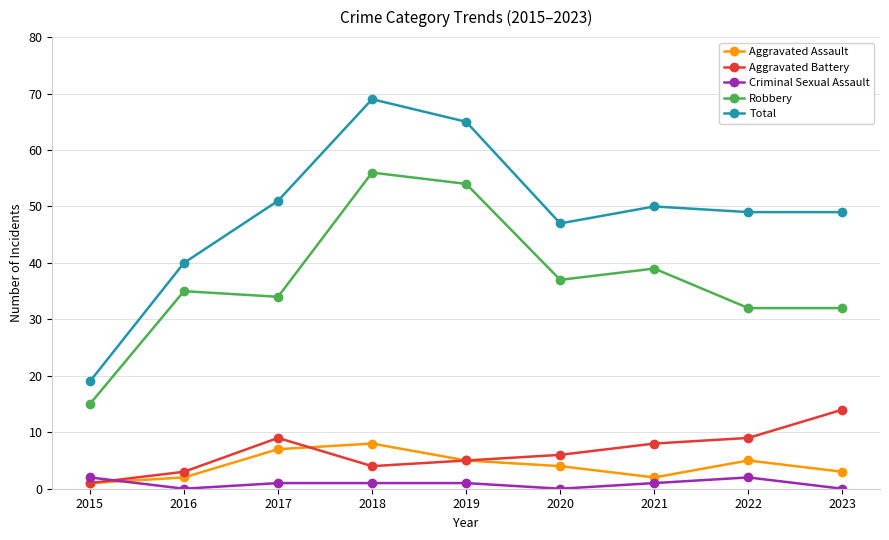

What is the difference between the maximum and second lowest values in the Aggravated Battery series?

11